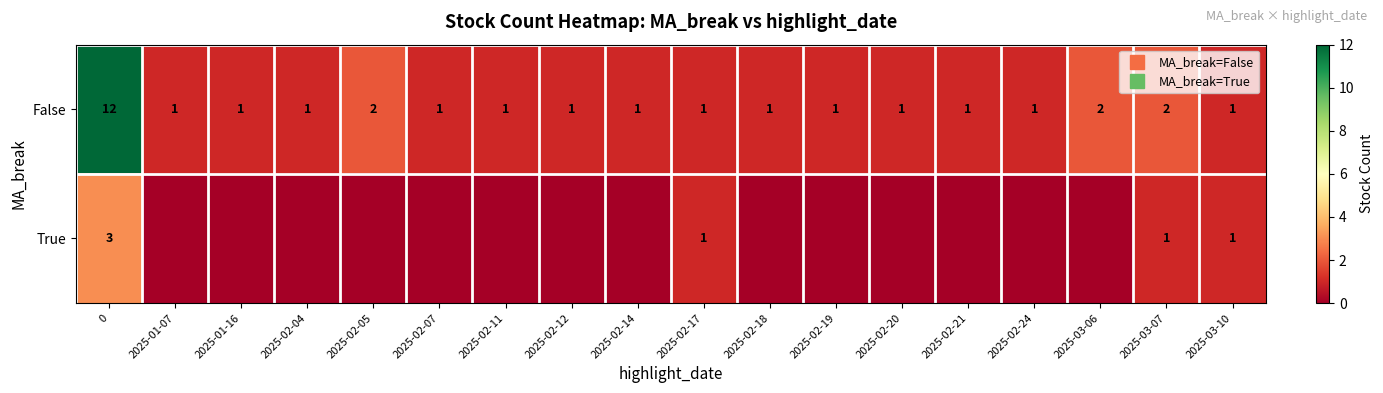

What is the sum of all True values?

6